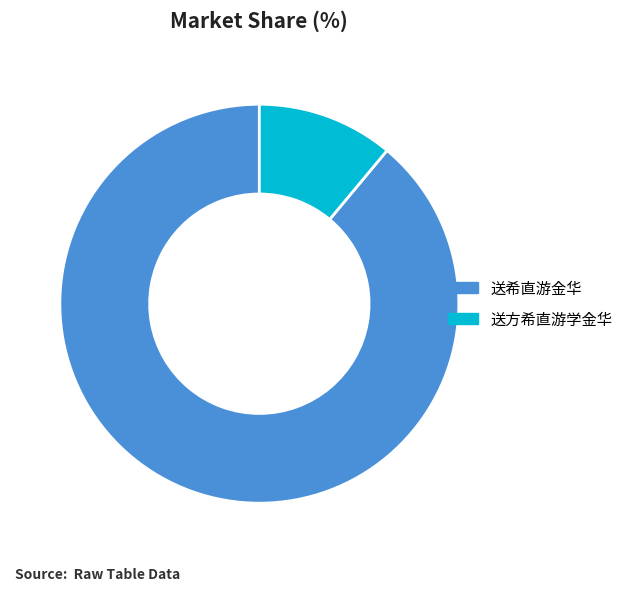

The 送希直游金华 slice represents 89% of the pie. True or false?

True